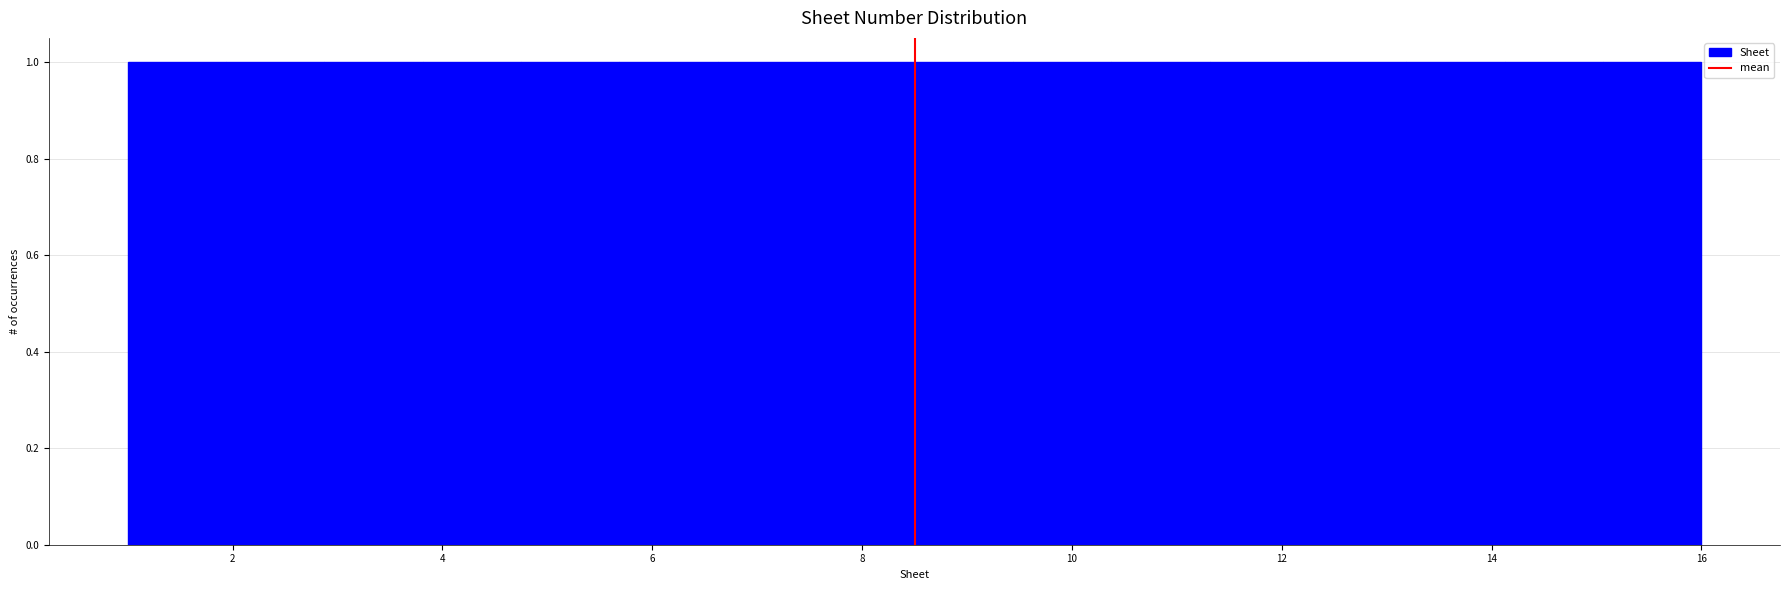

How tall is the bar that spans 10.4 to 11.4 on the x-axis? Neither the bar edges nor the heights are printed on the chart, so give them approximately, as read against the axes.

1